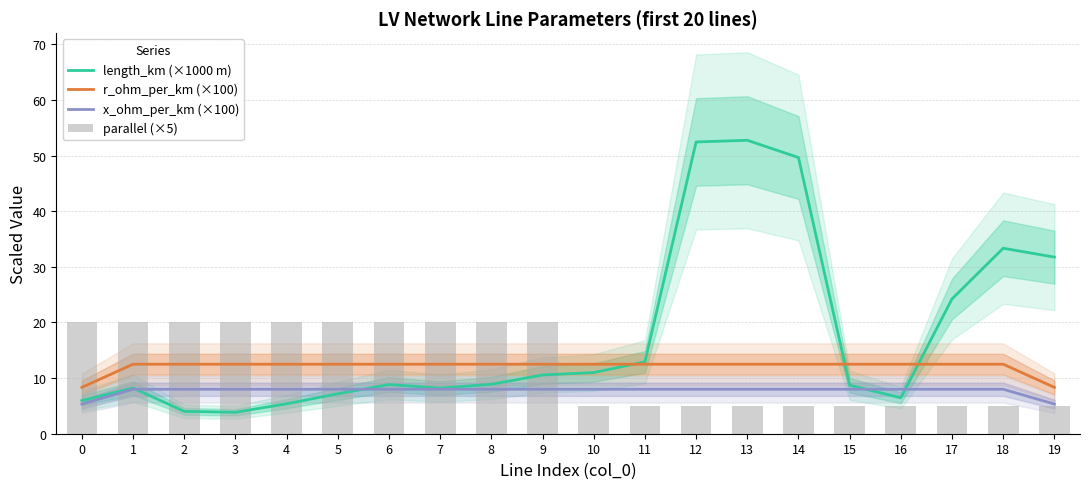

Rank the series by their maximum value, from highest to lowest.

length_km (×1000 m), parallel (×5), r_ohm_per_km (×100), x_ohm_per_km (×100)